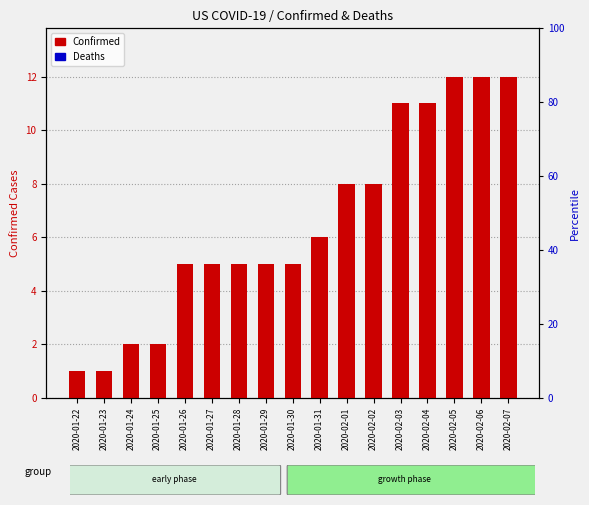

What is the difference between the Confirmed values at 2020-01-24 and 2020-01-23?

1